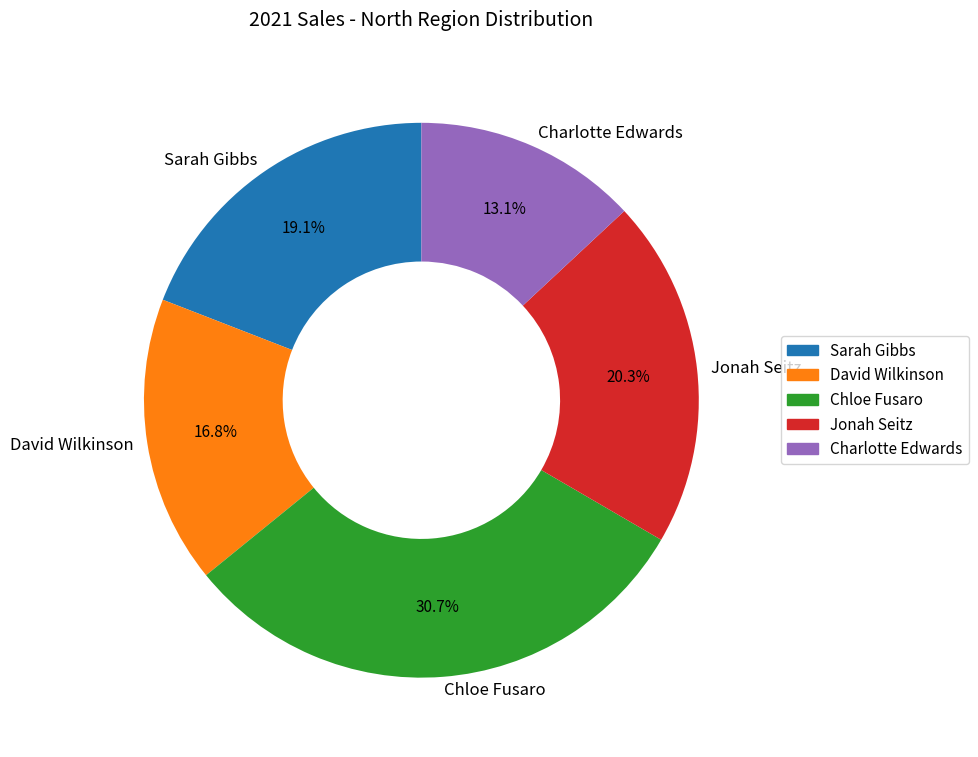

What portion of the pie excludes David Wilkinson?

83.2%